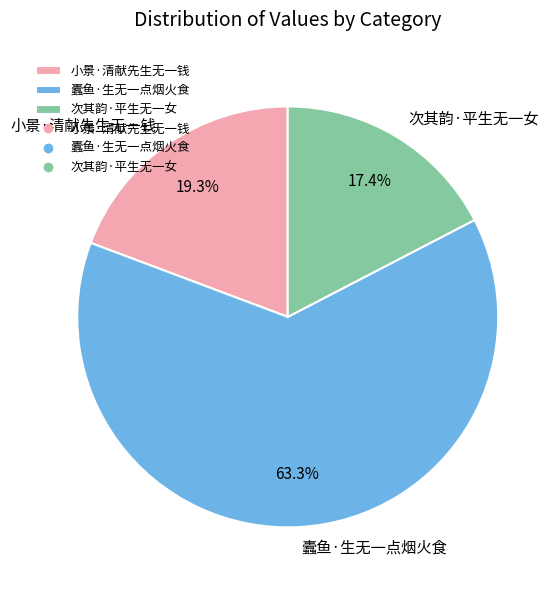

Is it true that 小景·清献先生无一钱 is 10% of the pie?

False